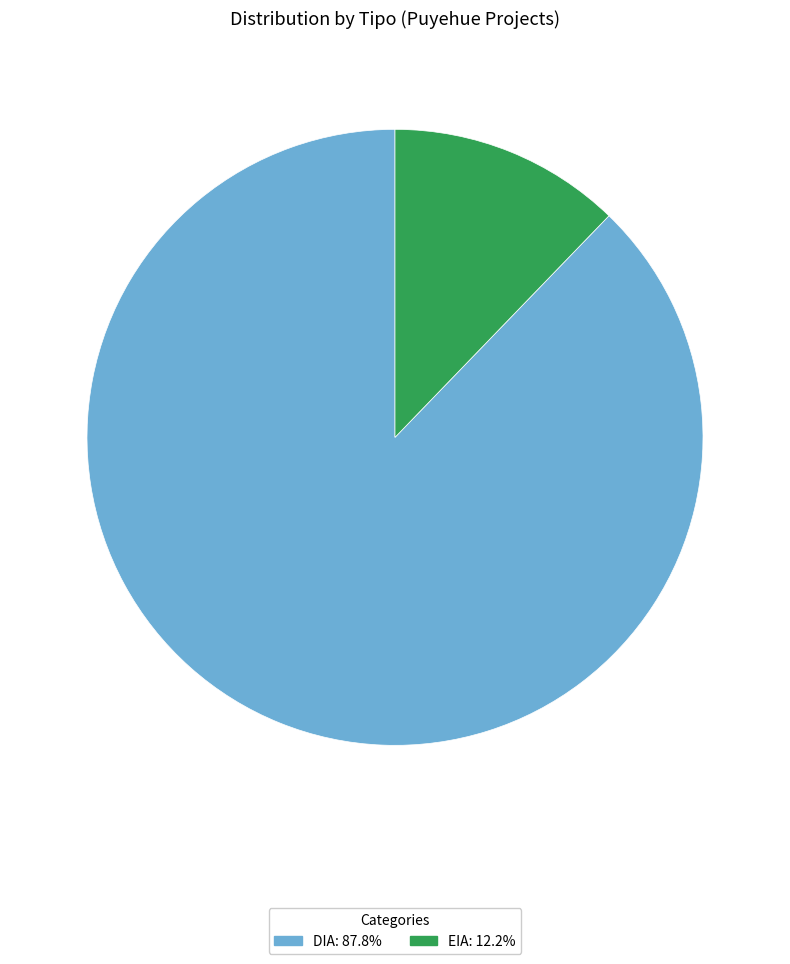

How many segments does this pie chart have?

2